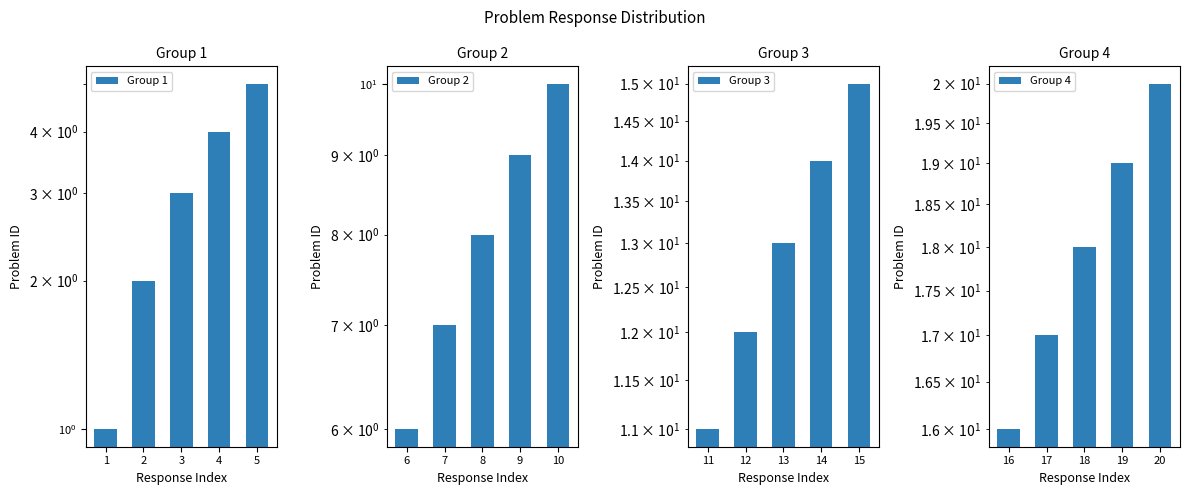

What is the sum of all Group 3 values?

65